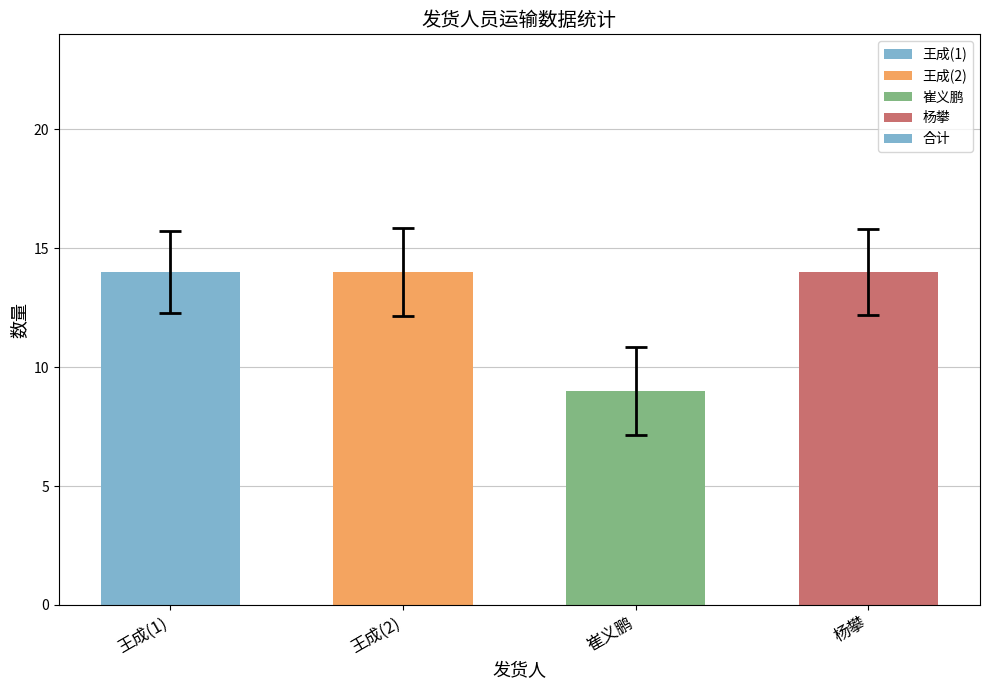

How many values are between 14 and 15?

3